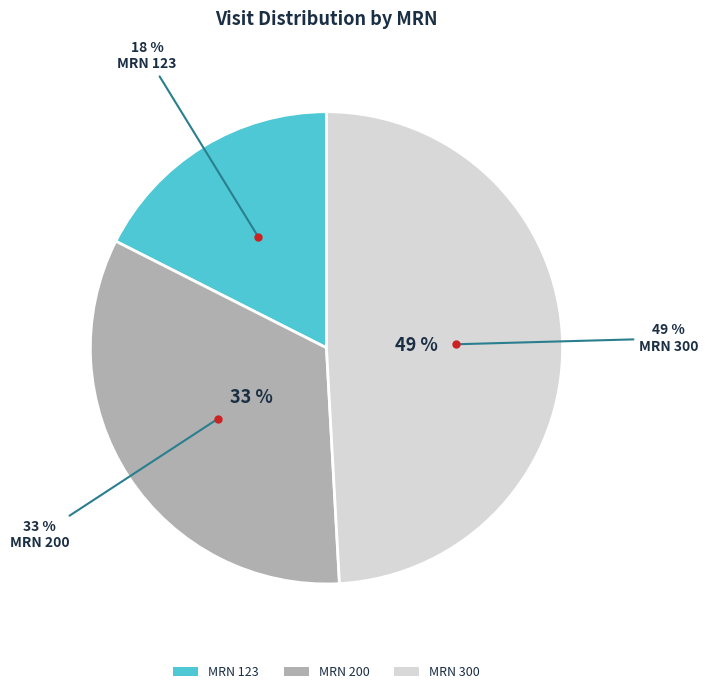

What percentage is the 123 slice, to the nearest percent?

18%